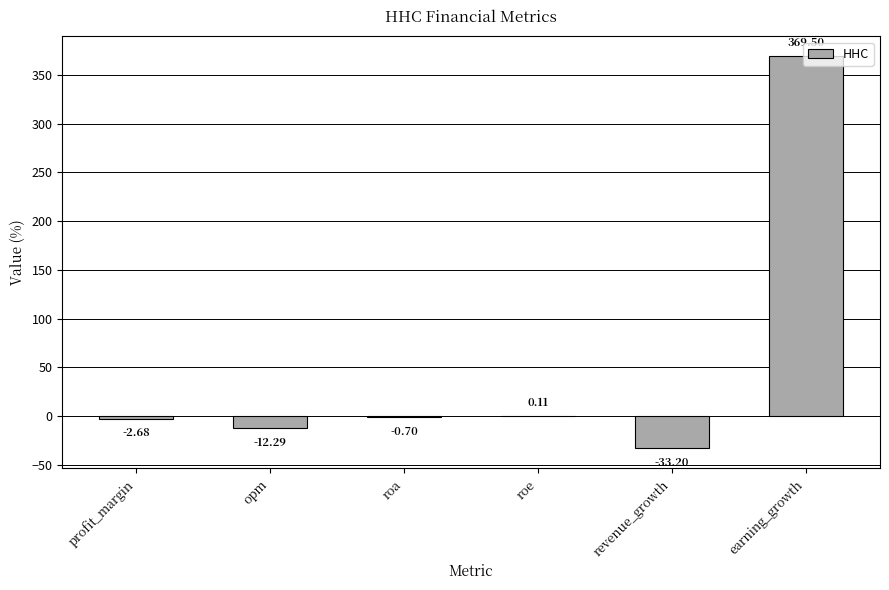

Between profit_margin and earning_growth, which is larger?

earning_growth